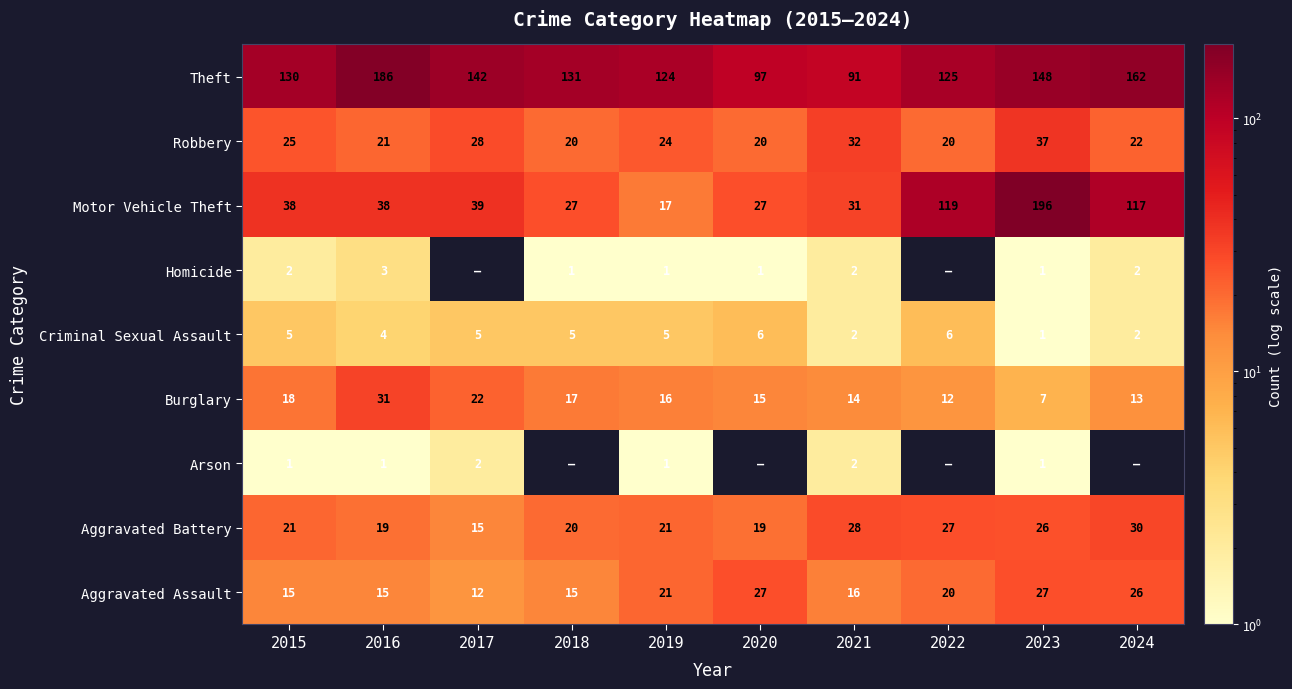

Is it true that Theft equals 131 at 2018?

True